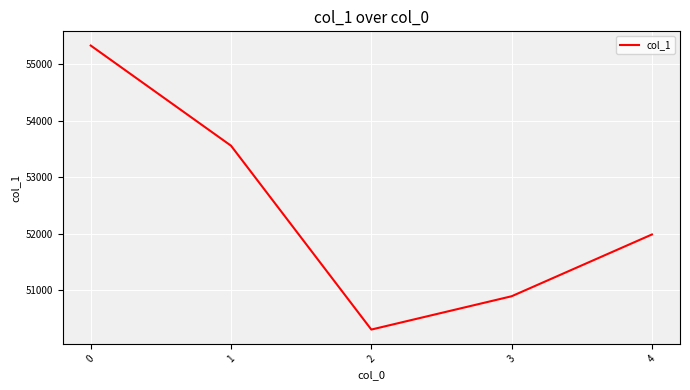

What is the change in value from 0 to 4?

-3346